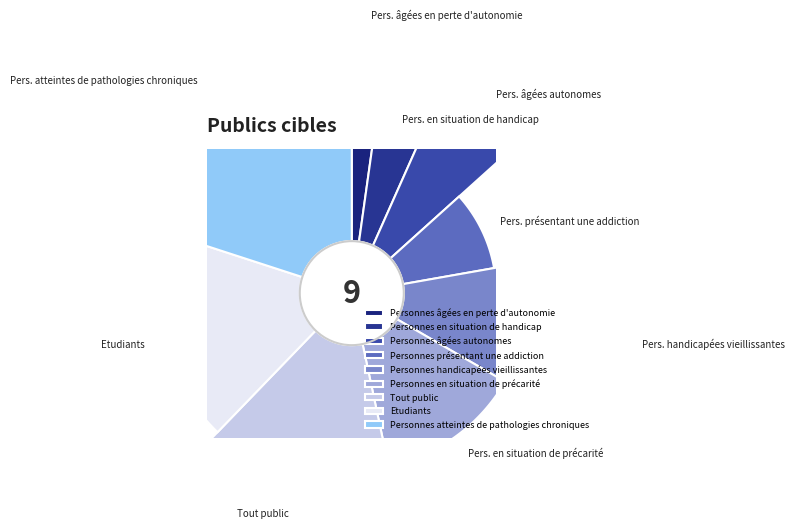

True or false: Personnes présentant une addiction accounts for 16% of the total.

False